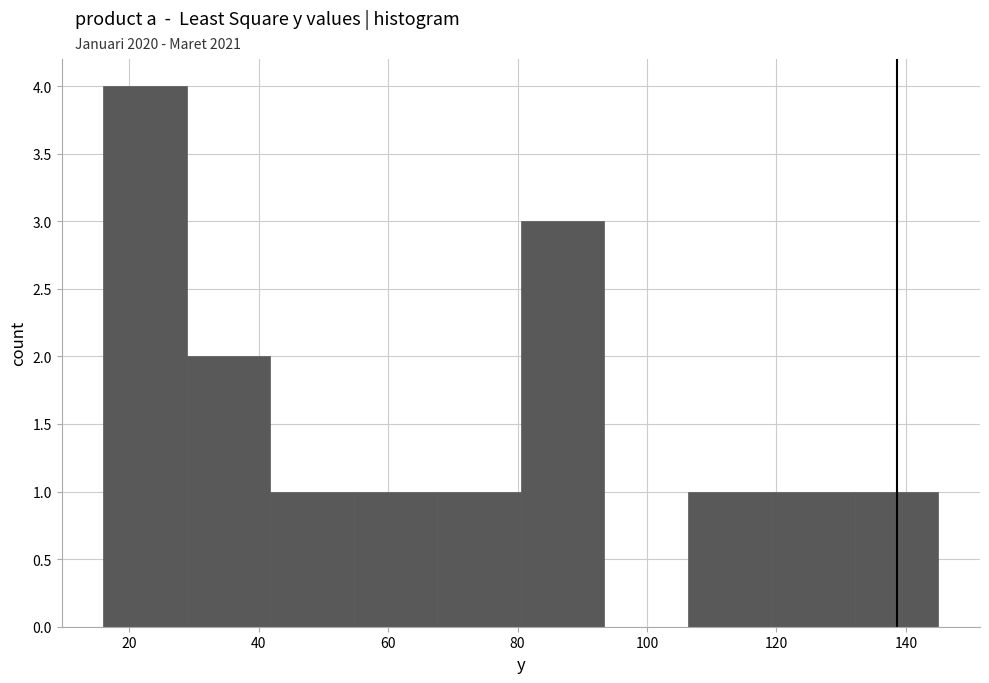

Reading left to right, transcribe this chart: for each bar, give the range it covers on the x-axis and its height. Neither the bar edges nor the heights are printed on the chart, so give them approximately, as read against the axes.

16 to 28: 4
28 to 42: 2
42 to 54: 1
54 to 68: 1
68 to 80: 1
80 to 94: 3
94 to 106: 0
106 to 120: 1
120 to 132: 1
132 to 146: 1